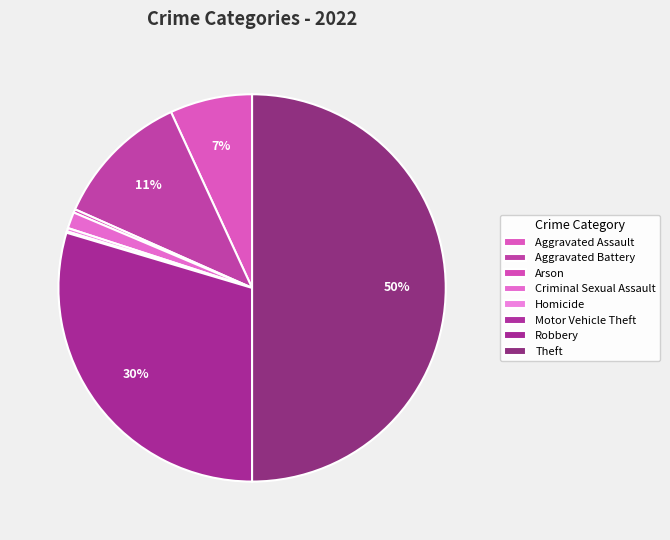

What is the largest slice in the pie chart?

Theft